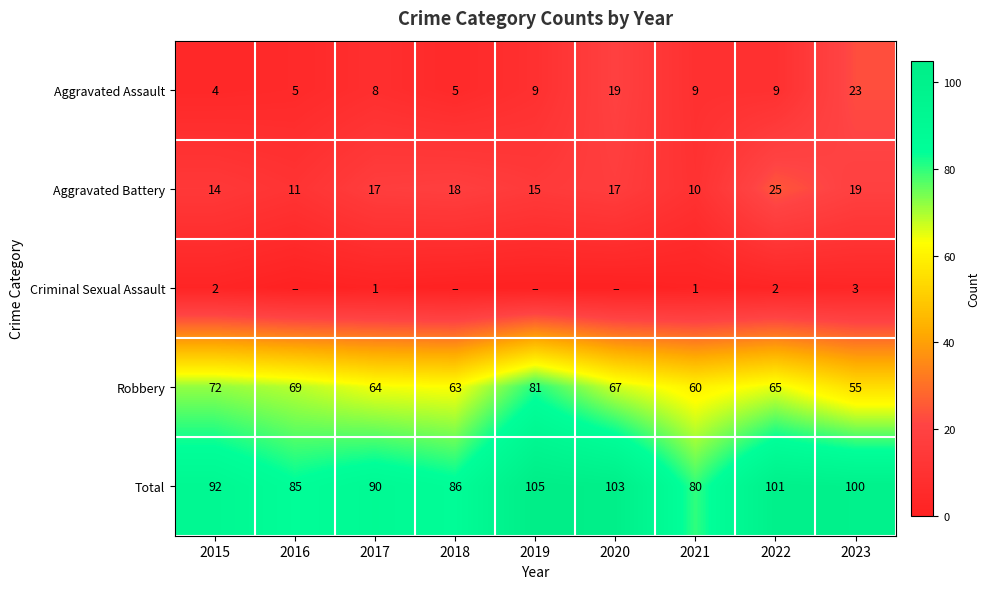

List the labels in order of Robbery value, smallest first.

2023, 2021, 2018, 2017, 2022, 2020, 2016, 2015, 2019